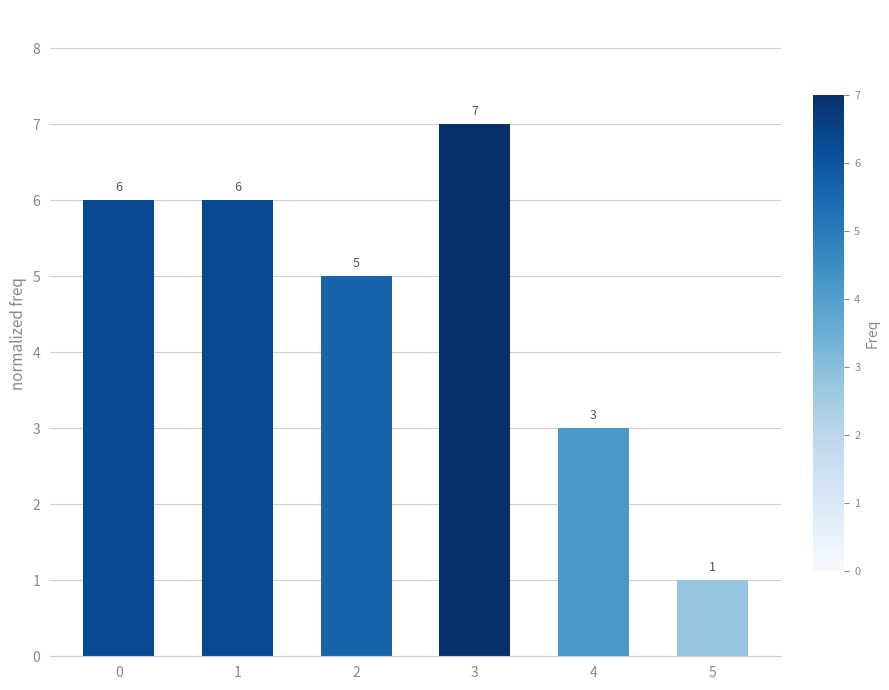

What is the average value?

5